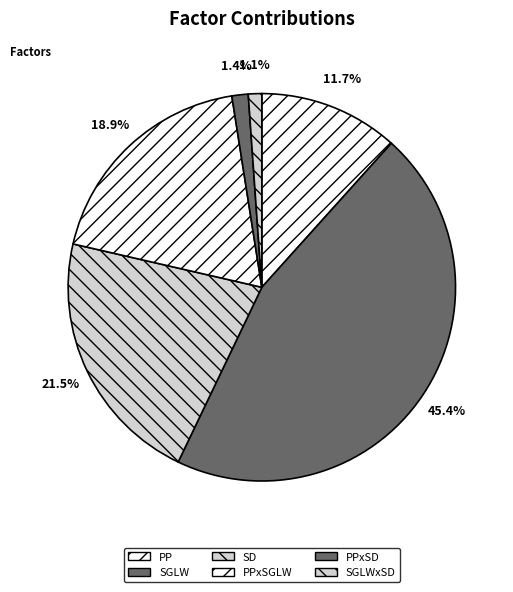

How many segments does this pie chart have?

6